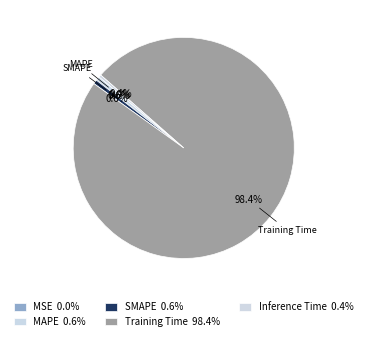

Rank the categories by value from highest to lowest.

Training Time, MAPE, SMAPE, Inference Time, MSE